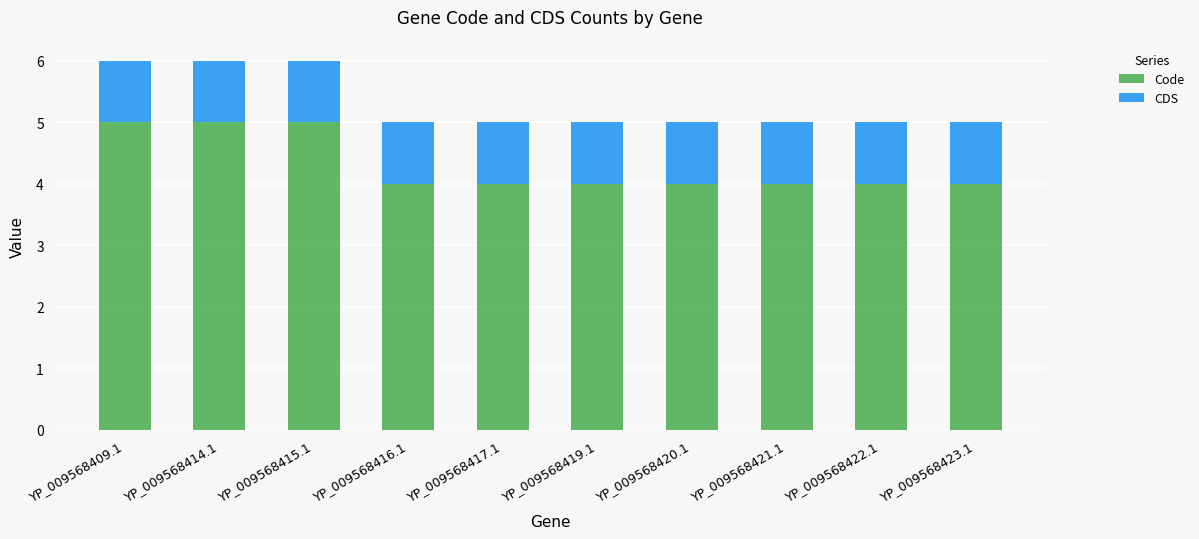

What is the total value across all series at YP_009568421.1?

5